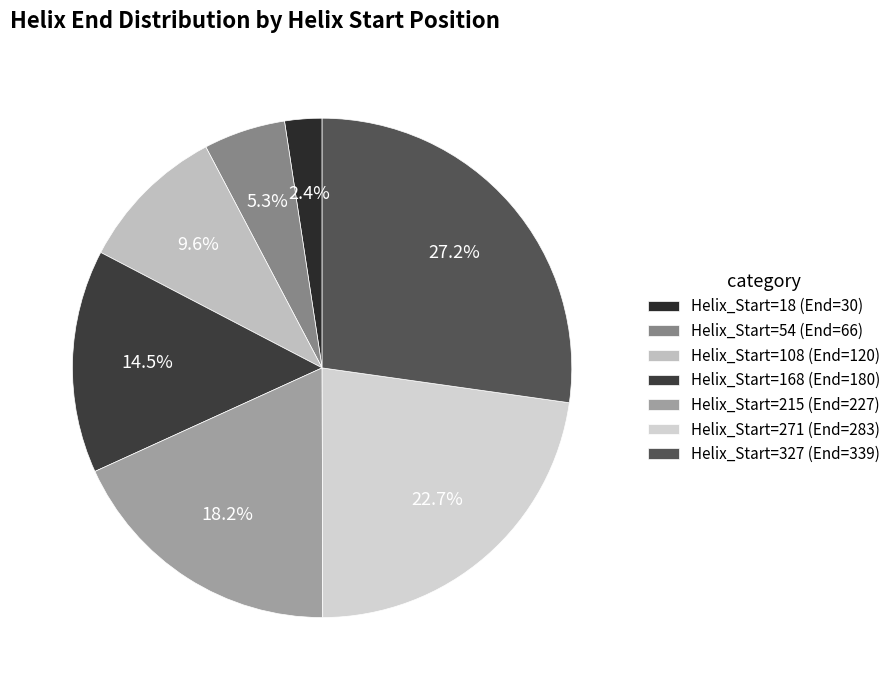

To the nearest percent, what is the difference between the Helix_Start=271 and Helix_Start=18 slice percentages?

20%